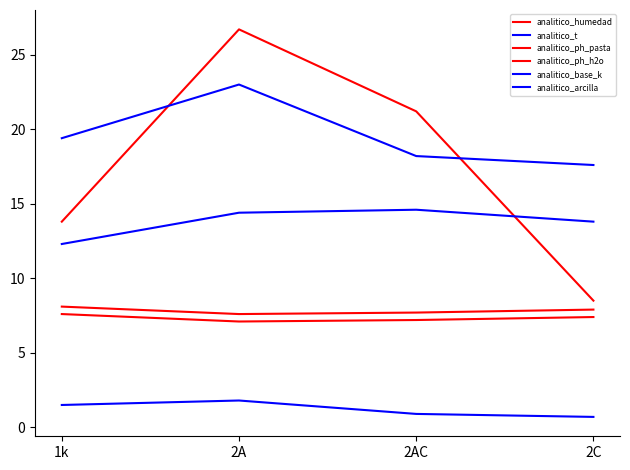

List the labels in order of analitico_humedad value, smallest first.

2C, 1k, 2AC, 2A